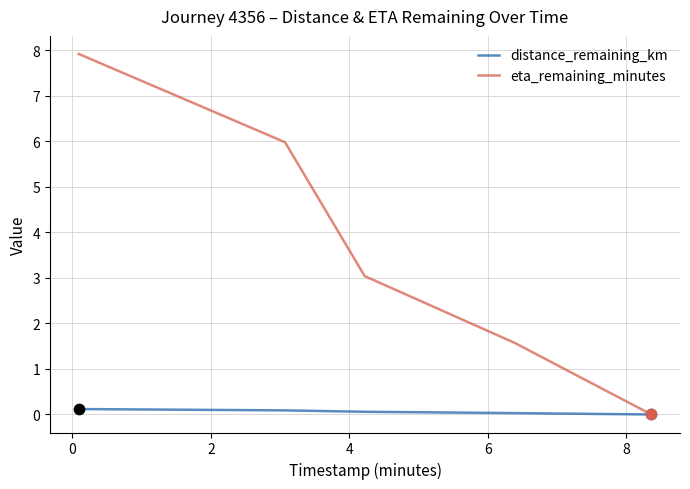

Rank the series by their maximum value, from highest to lowest.

eta_remaining_minutes, distance_remaining_km